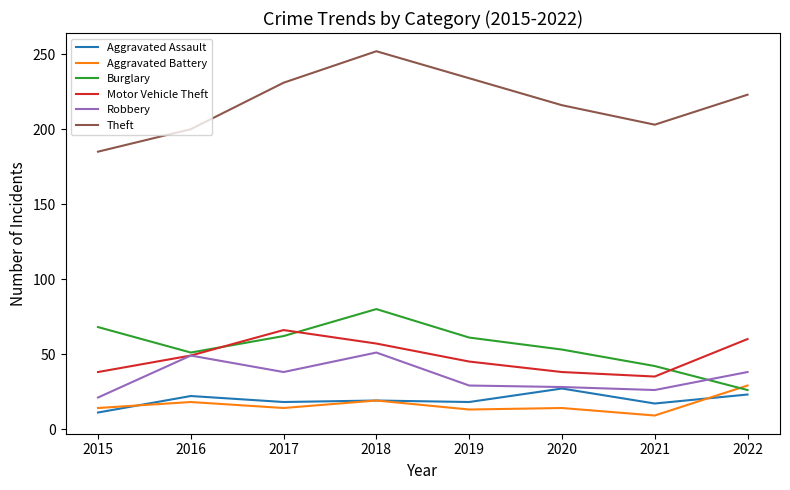

At which label does Burglary first exceed 61?

2015